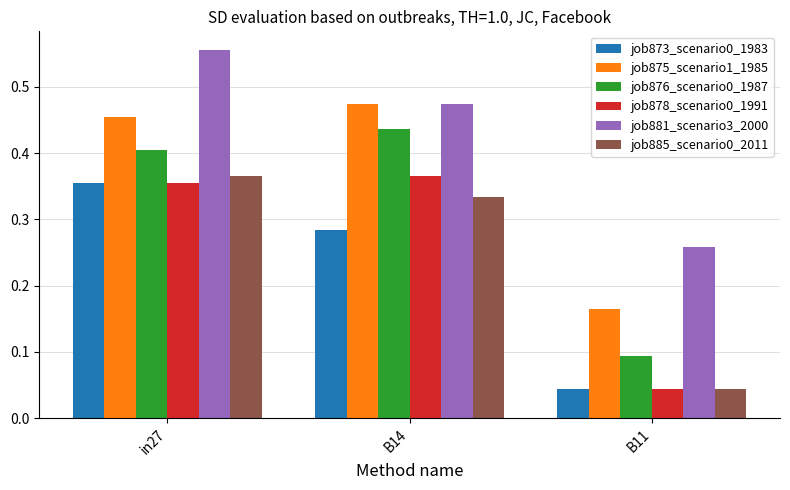

At how many categories does at least one series exceed 0?

3